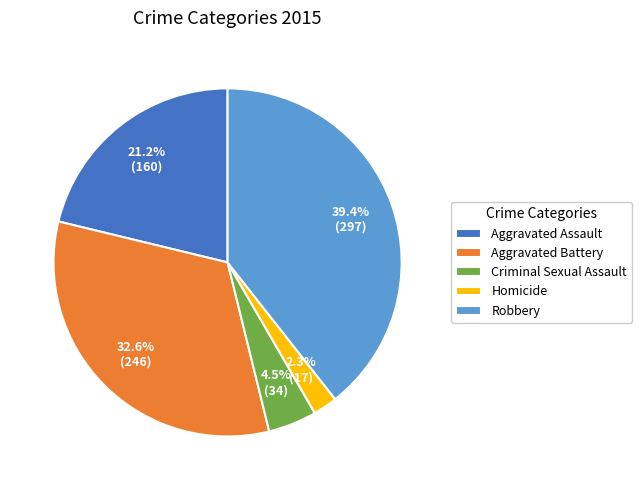

Between Homicide and Aggravated Assault, which is larger?

Aggravated Assault